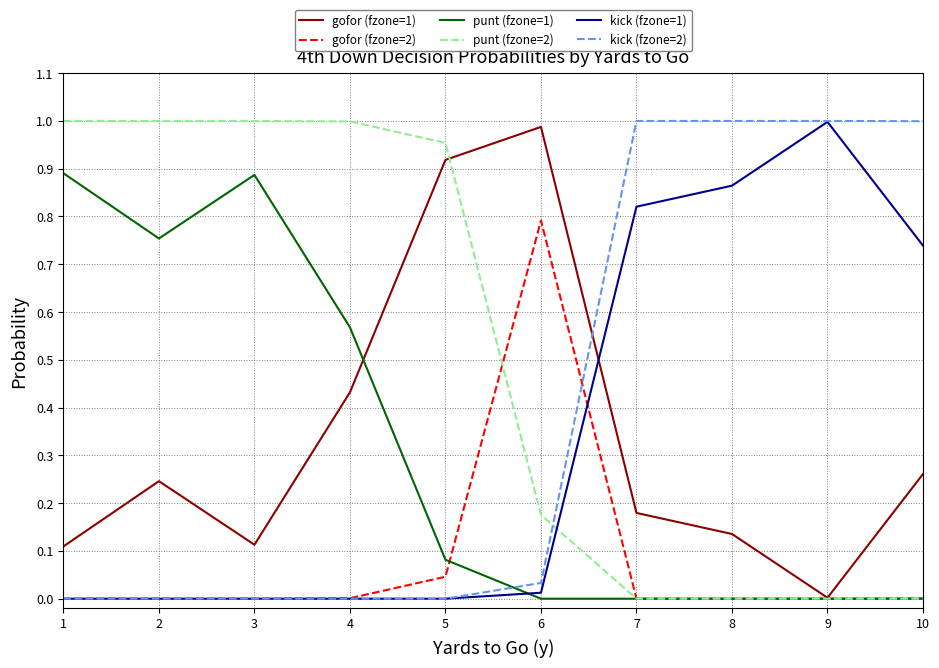

True or false: punt (fzone=2) has a value of -0.4 at 8.

False